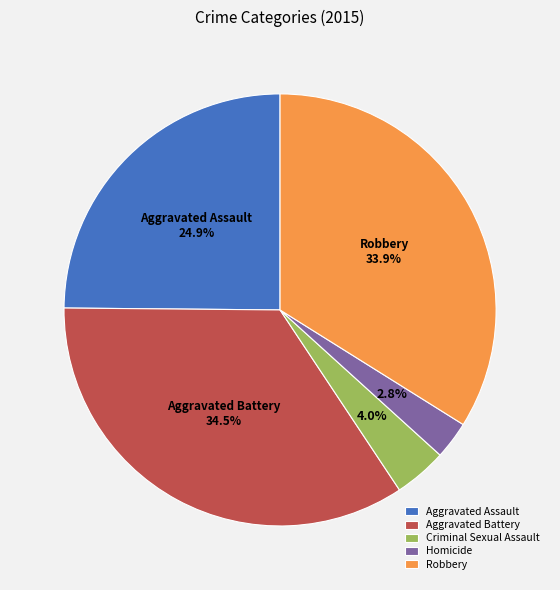

What percentage is the Homicide slice, to the nearest percent?

3%